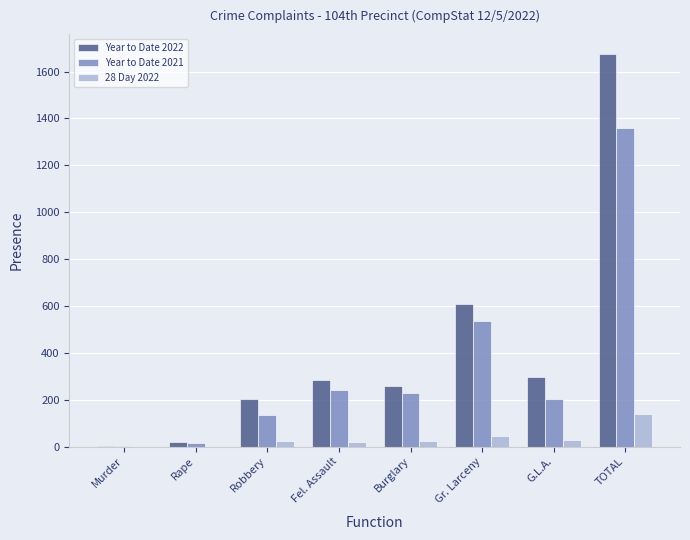

Where is Year to Date 2022 nearest to the value 839?

Gr. Larceny